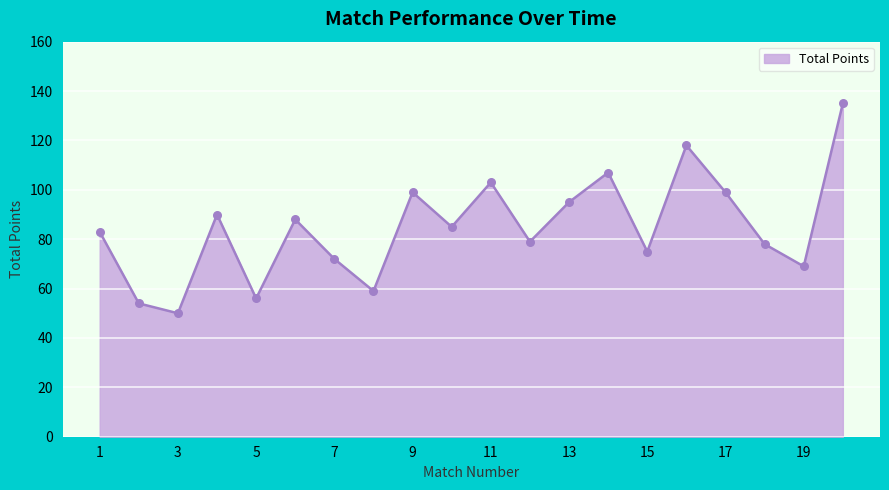

What is the maximum value shown in the chart?

135